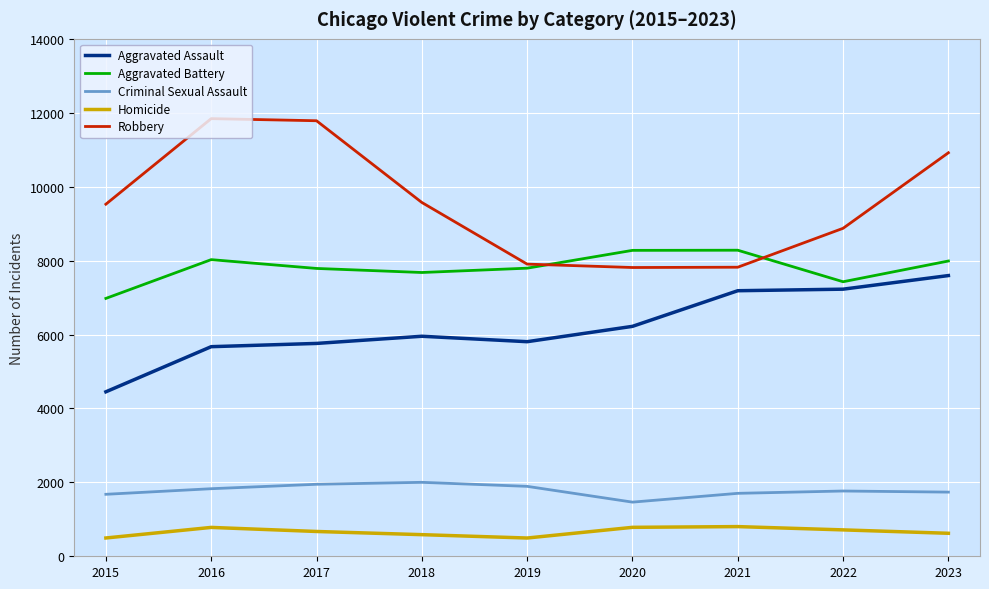

True or false: Criminal Sexual Assault has a value of 1892 at 2019.

True